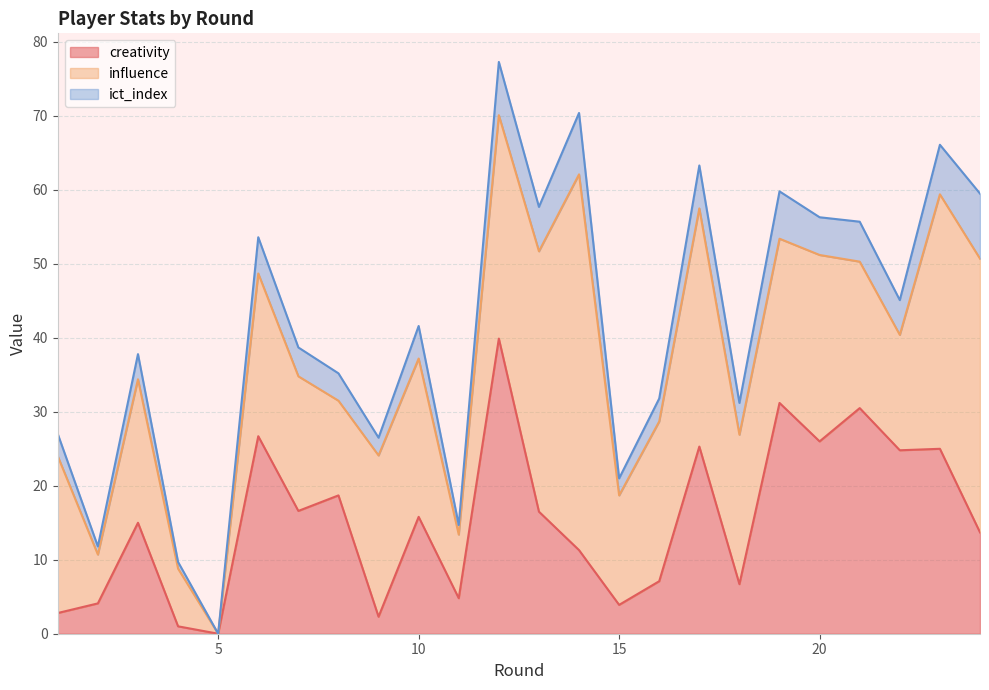

What is the maximum value for influence?

50.8